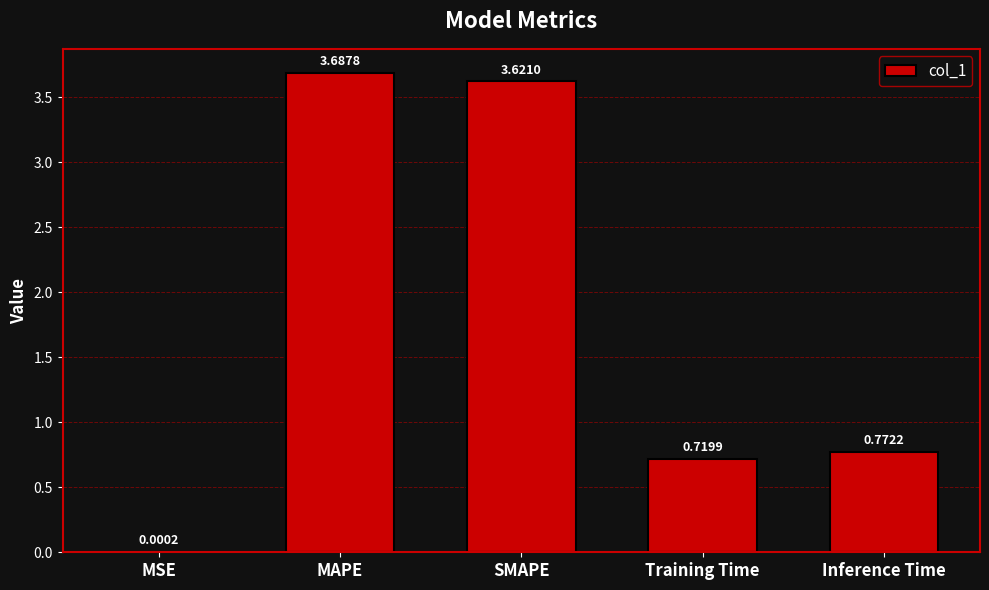

Between SMAPE and MAPE, which is larger?

MAPE